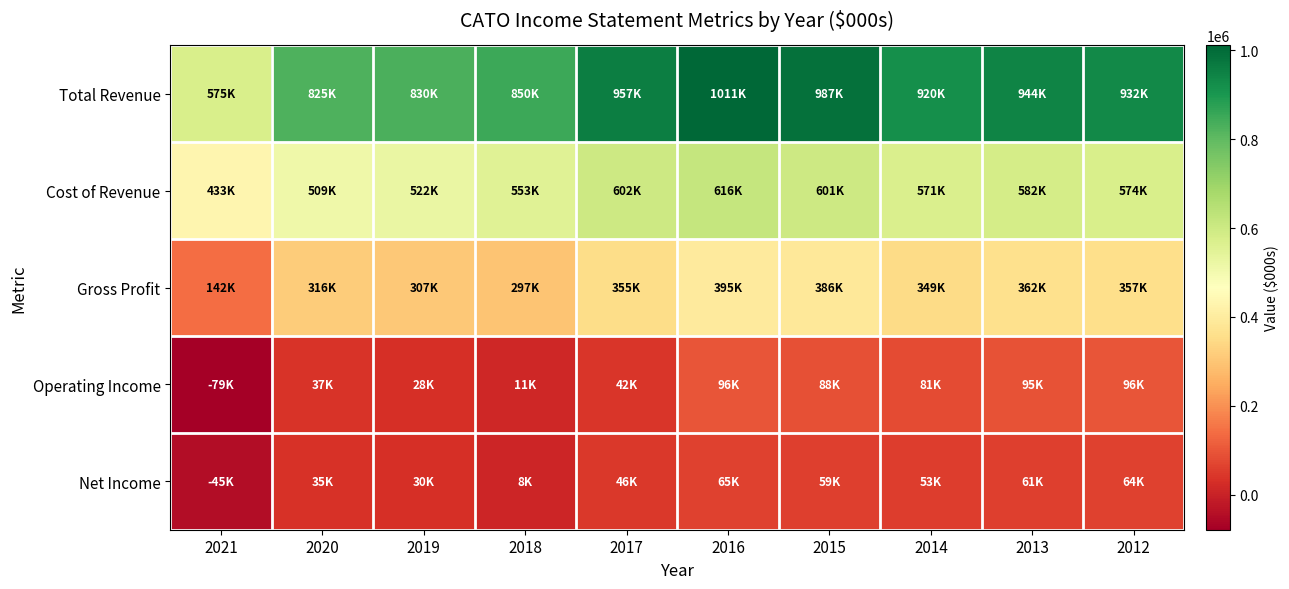

Reading left to right, what are all the values shown in this chart?

Total Revenue: 2021=575100	2020=825300	2019=829700	2018=850000	2017=956600	2016=1011100	2015=986900	2014=920000	2013=944000	2012=931500
Cost of Revenue: 2021=433200	2020=508900	2019=522500	2018=553100	2017=602000	2016=616500	2015=600600	2014=571200	2013=582000	2012=574200
Gross Profit: 2021=141900	2020=316400	2019=307100	2018=296900	2017=354600	2016=394600	2015=386300	2014=348800	2013=362100	2012=357300
Operating Income: 2021=-79200	2020=37200	2019=28200	2018=11000	2017=42200	2016=95900	2015=88100	2014=81100	2013=95300	2012=96500
Net Income: 2021=-45400	2020=34600	2019=29600	2018=8400	2017=46300	2016=65400	2015=59300	2014=53400	2013=60800	2012=63800